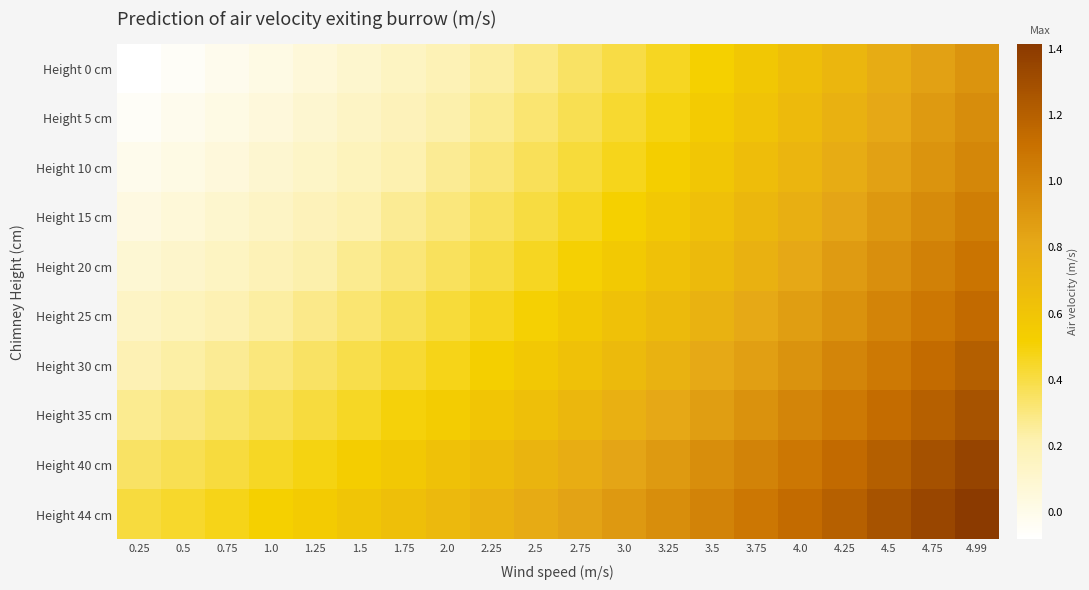

At which category is the sum across all series the highest?

4.99